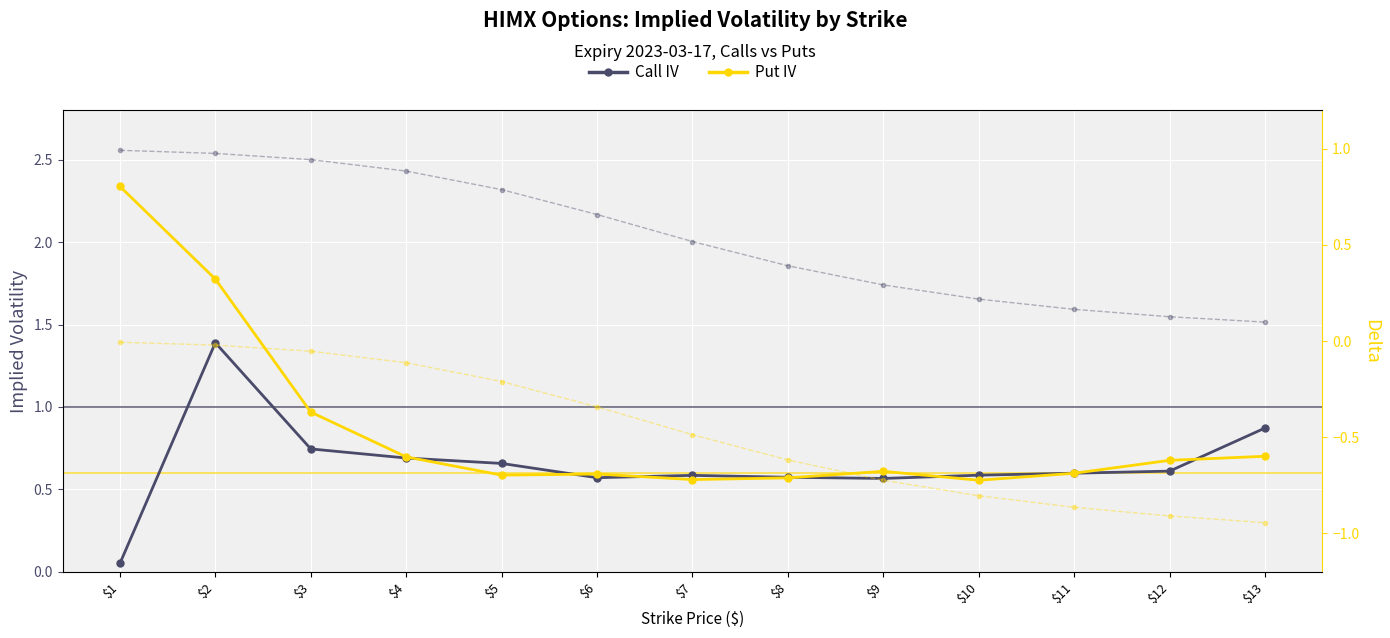

Is it true that Call IV equals 1.0 at $7?

False